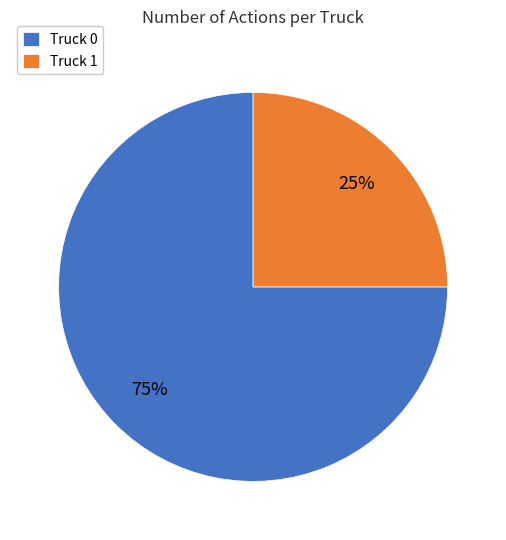

Do Truck 1 and Truck 0 together represent more than half of the pie?

Yes